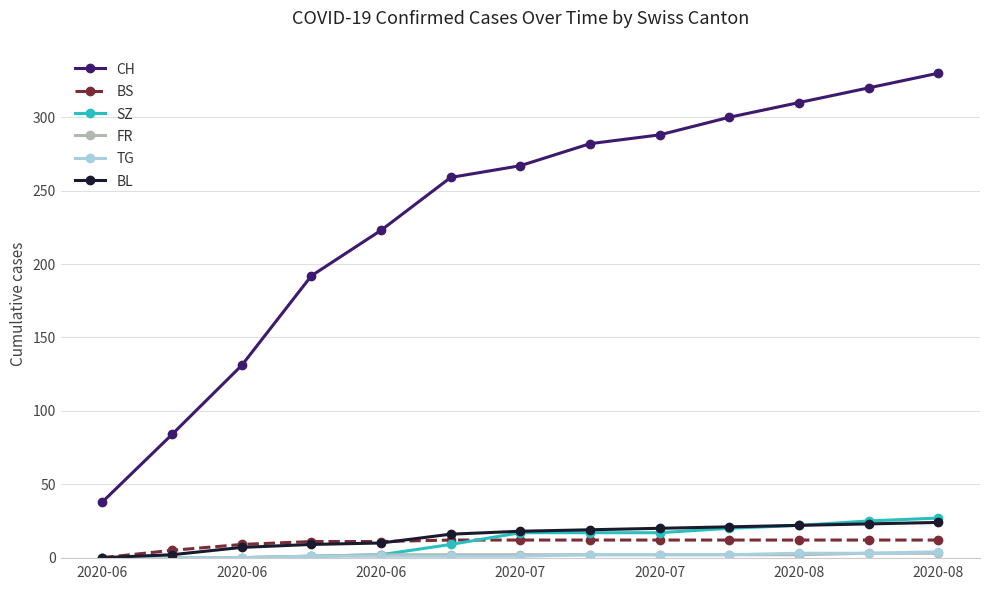

True or false: CH and SZ cross at least once.

False